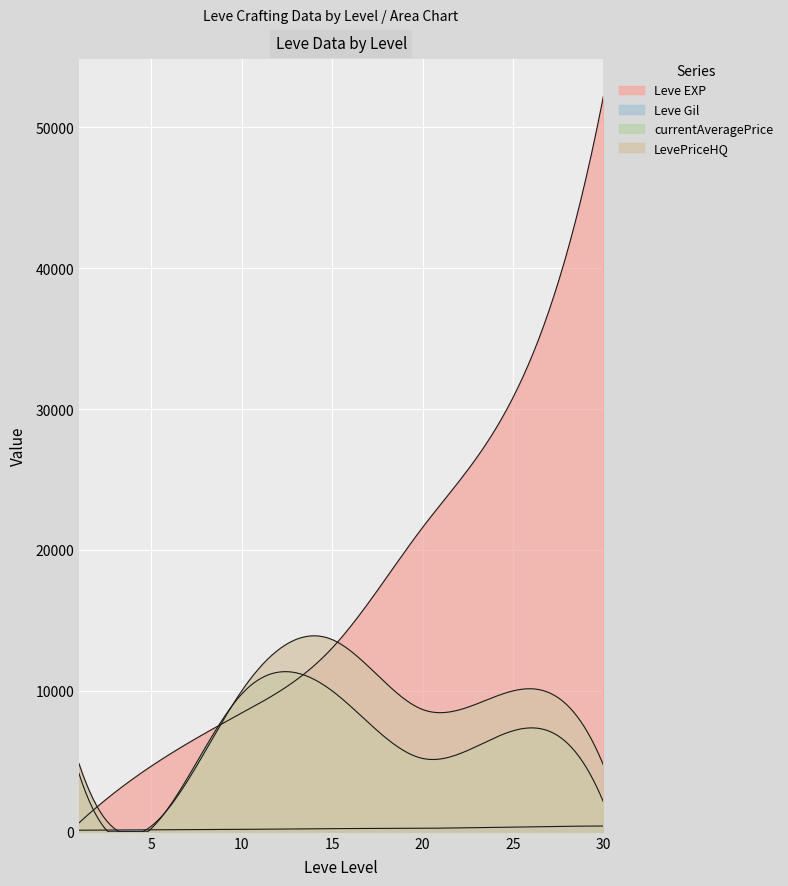

Does the chart display data point markers on the line(s)?

No